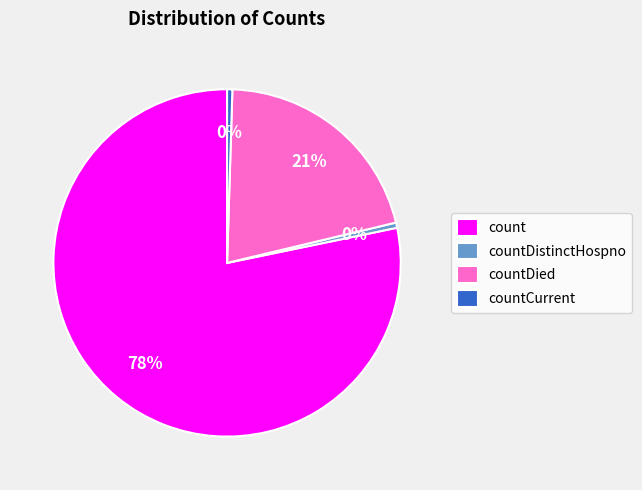

Is it true that countCurrent is 0% of the pie?

True